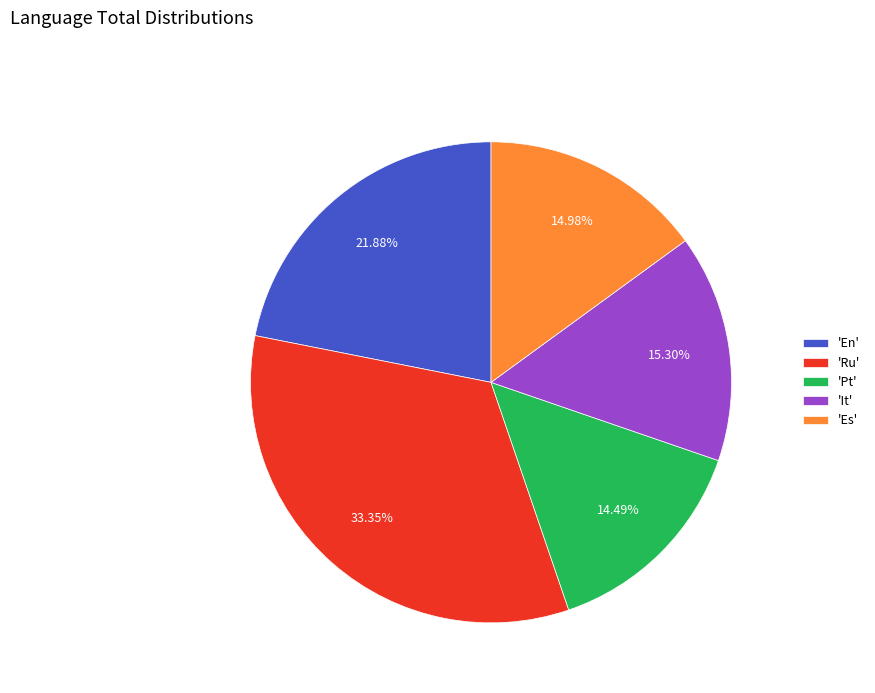

Which category has the biggest portion of the pie?

'Ru'